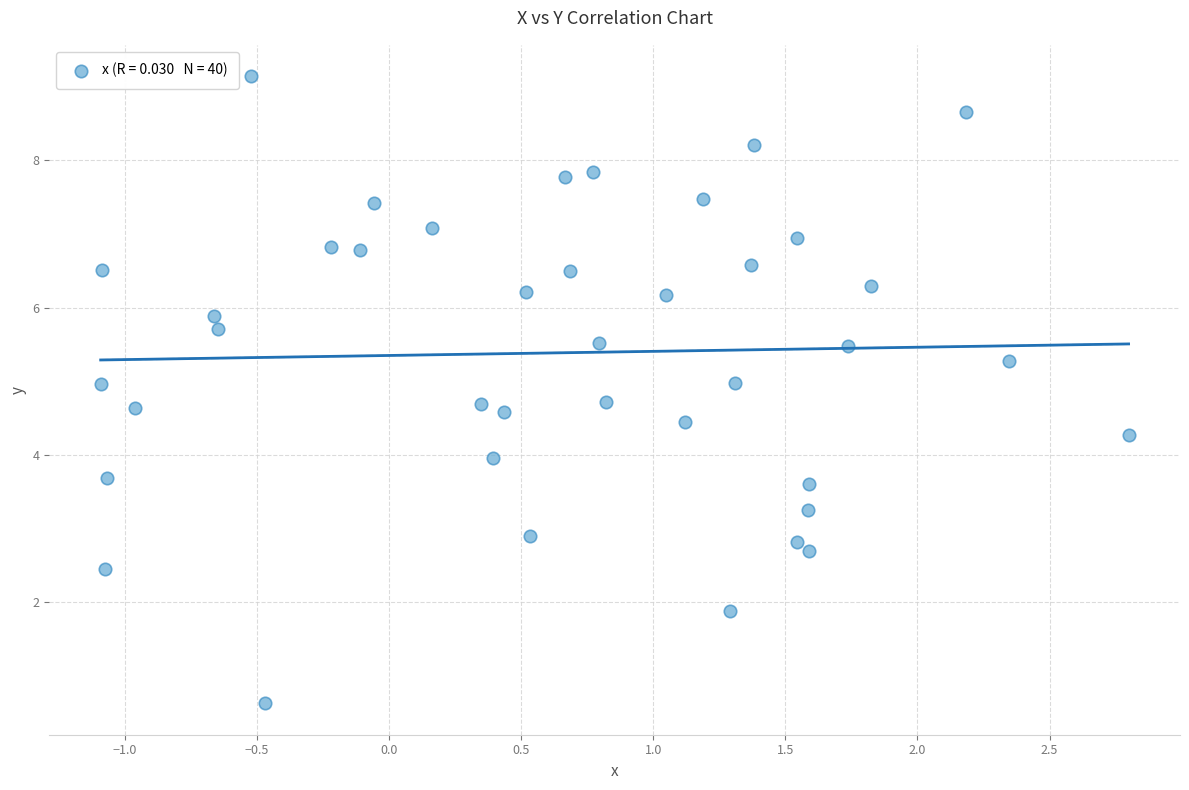

What is the range of Y values (max minus min)?

8.5